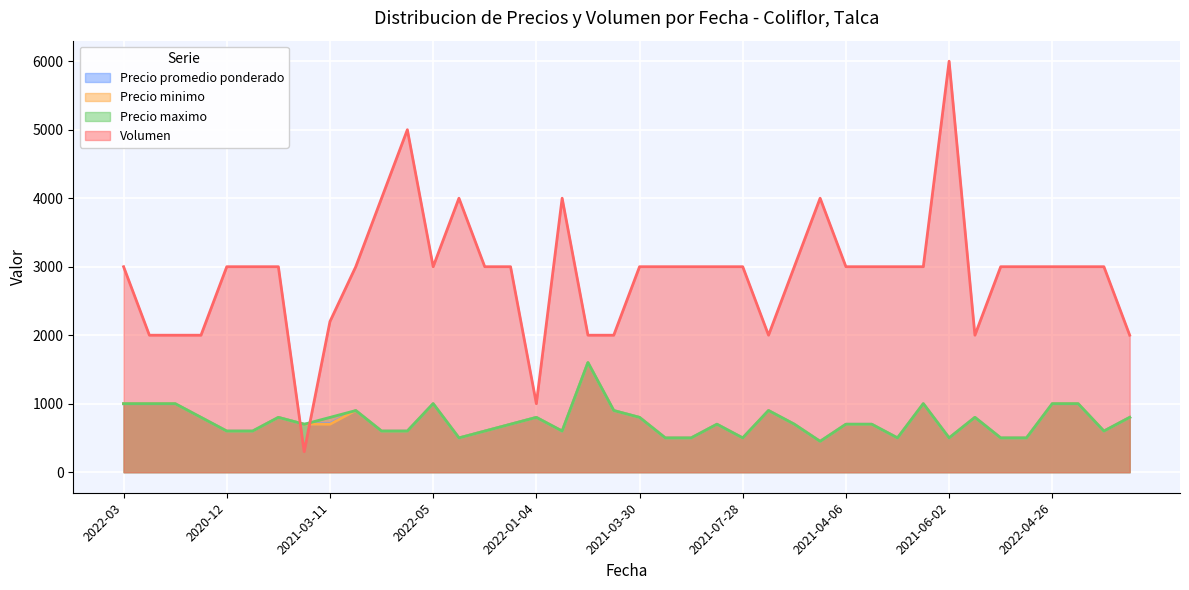

How many values in the Precio promedio ponderado series exceed 700?

18